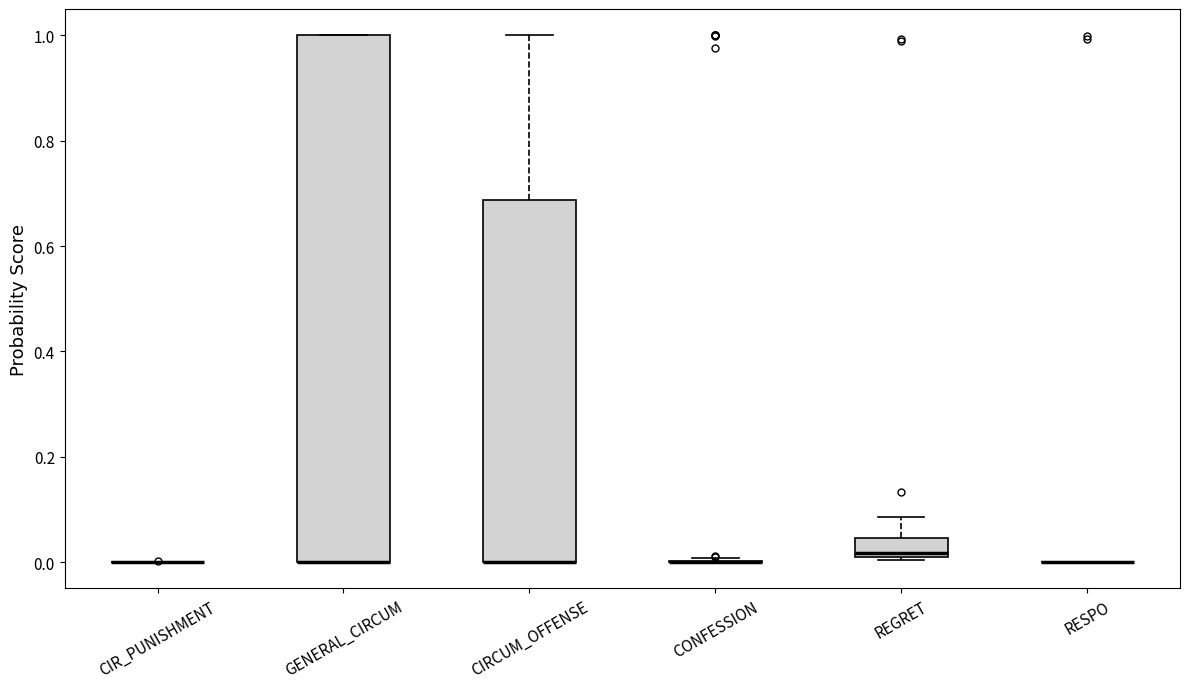

Which box is the tallest, from its lower edge to its upper edge?

GENERAL_CIRCUM